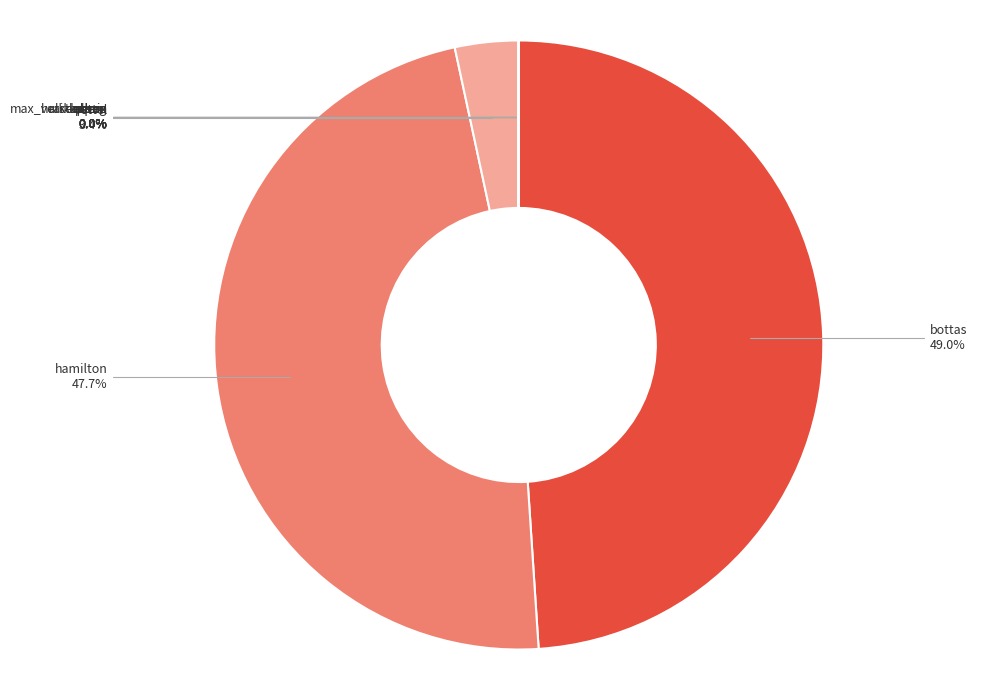

Rank the categories by value from lowest to highest.

perez, raikkonen, hulkenberg, albon, leclerc, max_verstappen, norris, vettel, hamilton, bottas